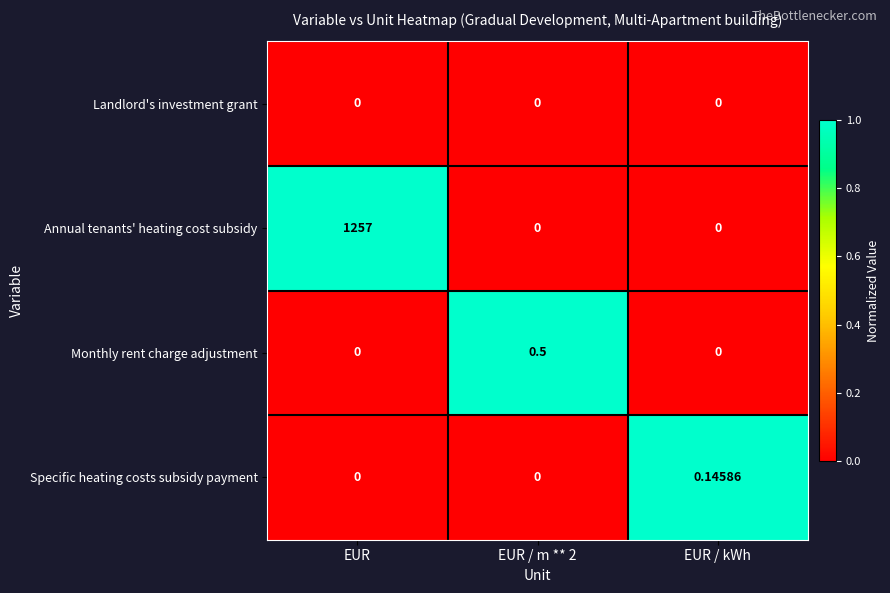

How many data points does each series have?

3